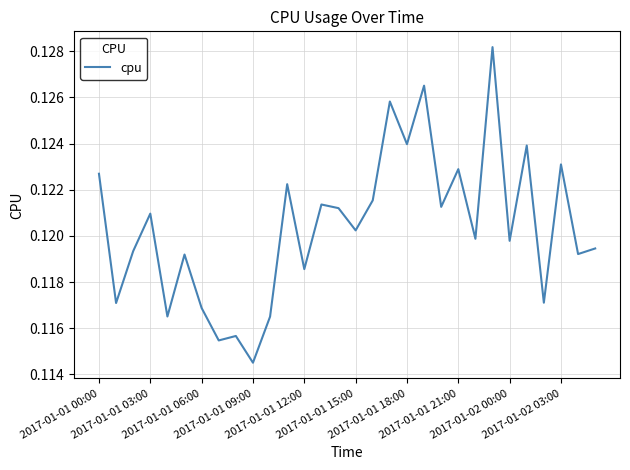

Does the chart have visible grid lines?

Yes